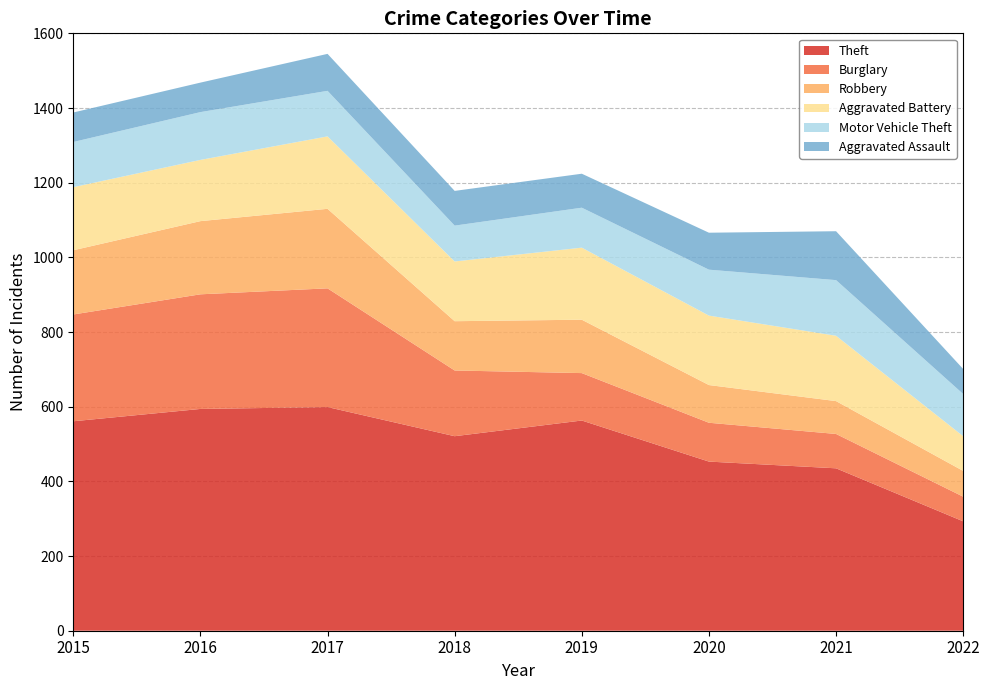

Reading left to right, what are all the values shown in this chart?

Theft: 561	594	599	521	563	453	435	293
Burglary: 286	307	318	176	127	104	92	66
Robbery: 172	196	213	132	143	101	88	69
Aggravated Battery: 169	164	194	160	193	186	175	93
Motor Vehicle Theft: 121	128	122	96	107	123	149	113
Aggravated Assault: 79	79	99	93	91	99	131	67